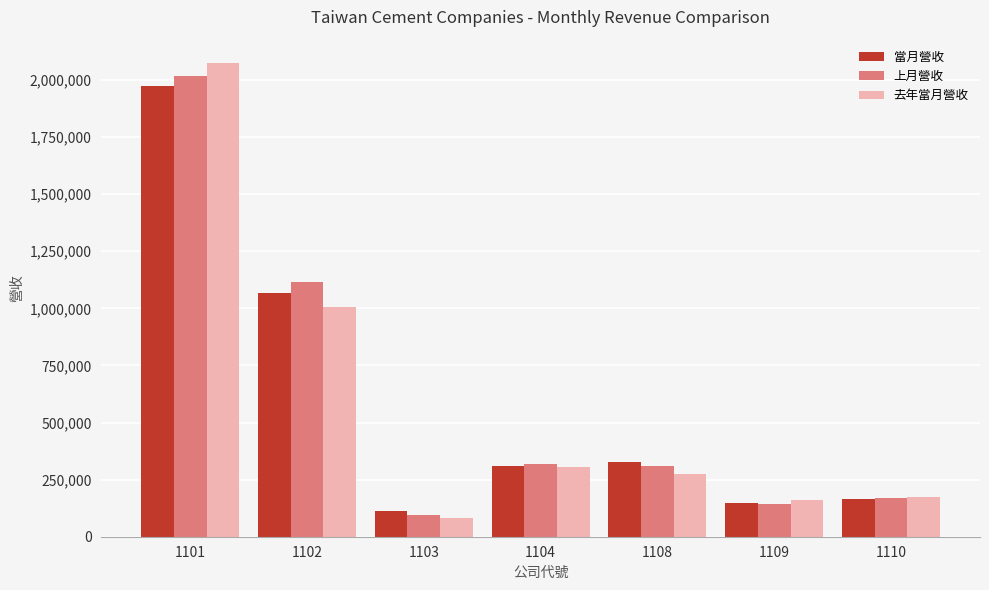

How many bars are there in total?

21